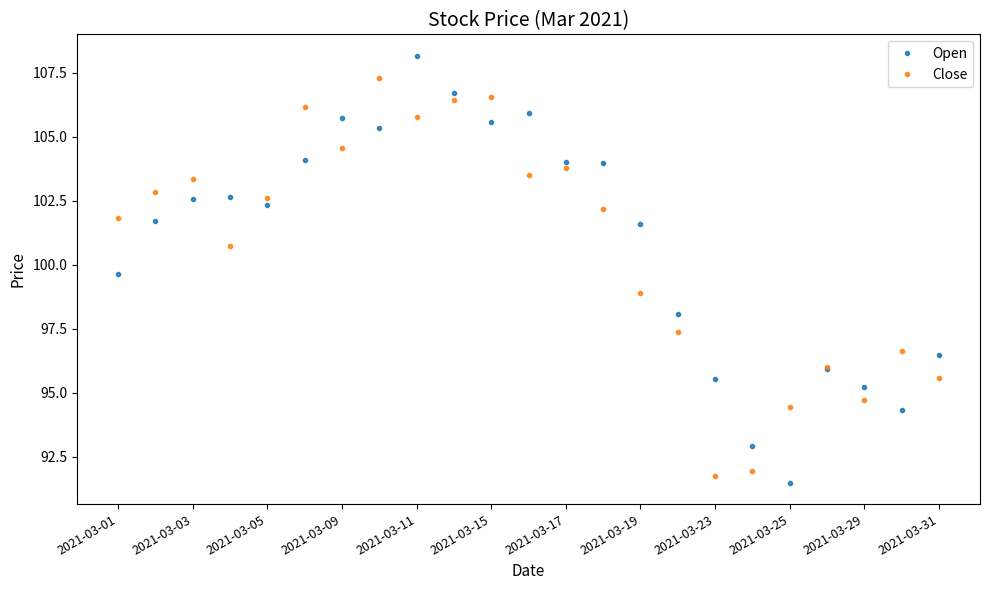

How many intersections are there between Close and Open?

11